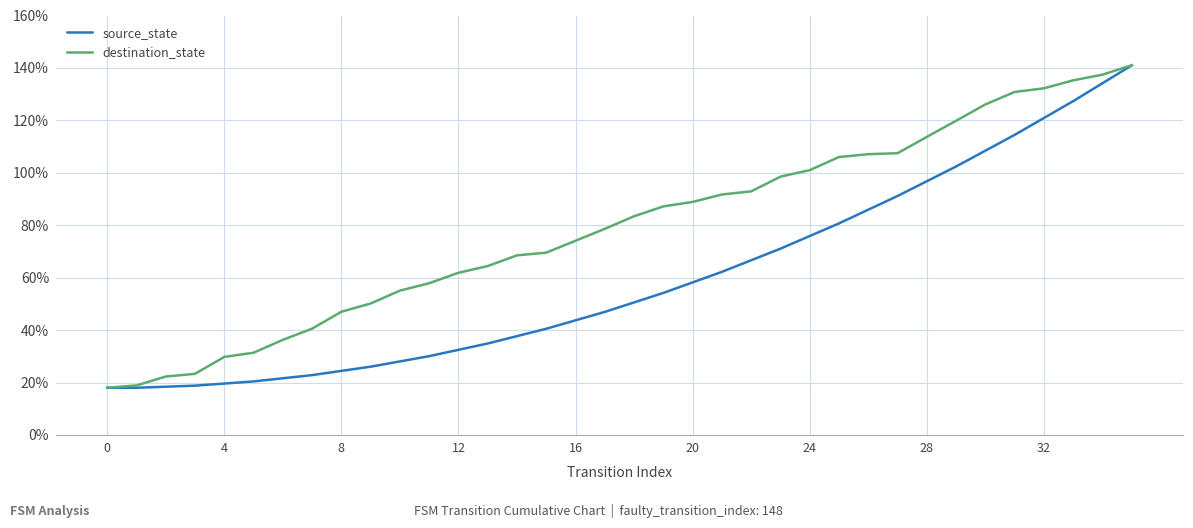

Rank the series by their average value, from highest to lowest.

destination_state, source_state